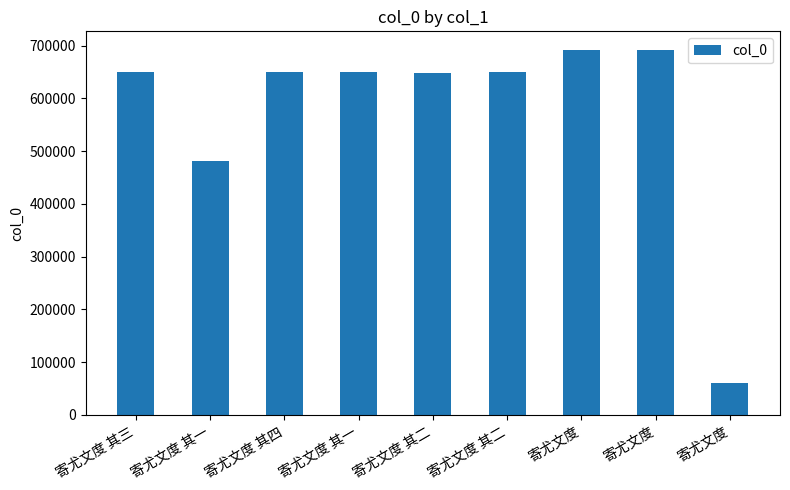

How many bars are there in total?

9